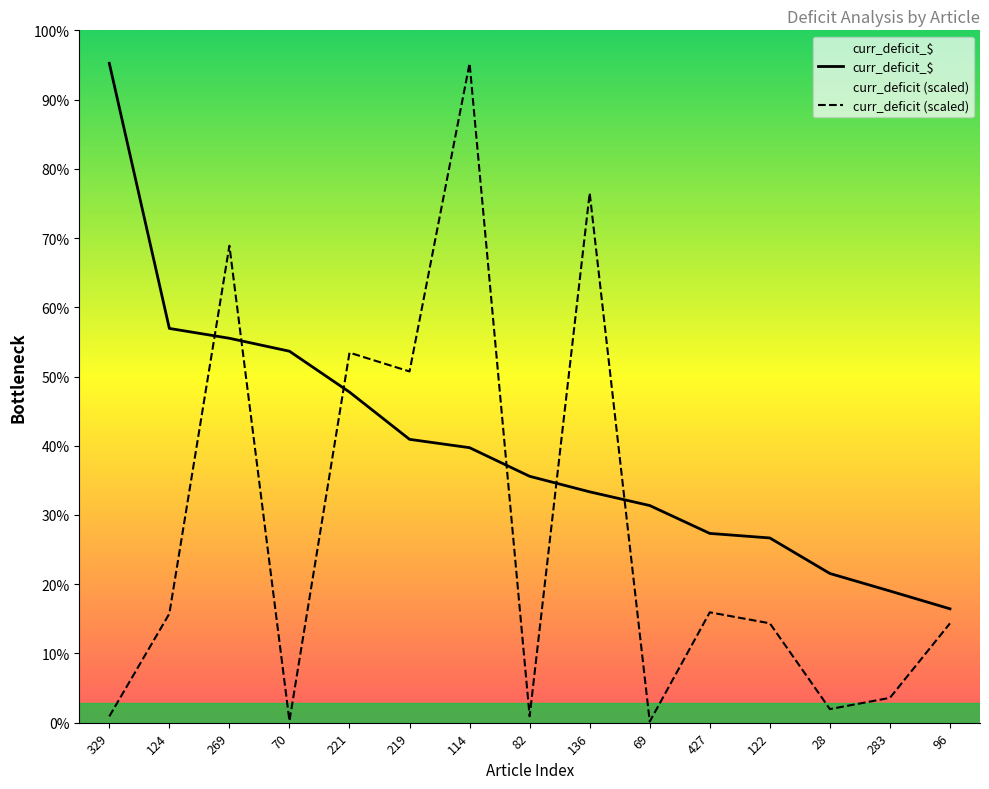

Read the curr_deficit_$ value at 82.

57174.7